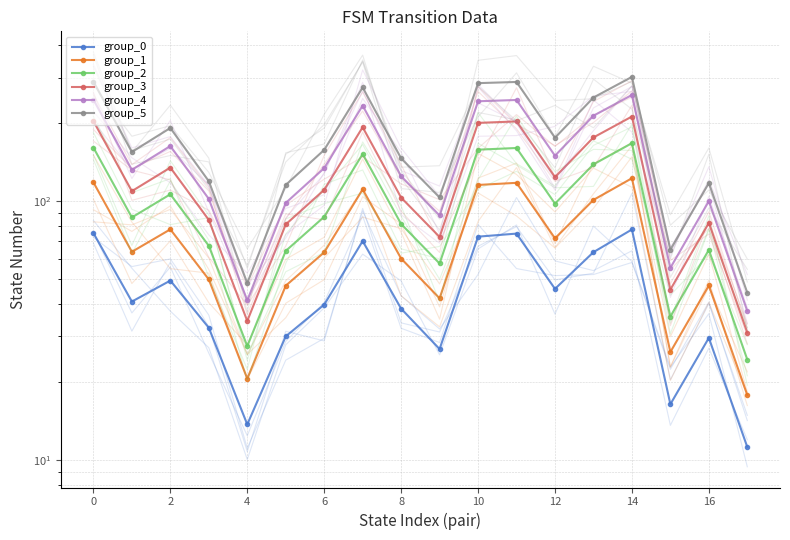

What is the label of the 17th point from the left?

16